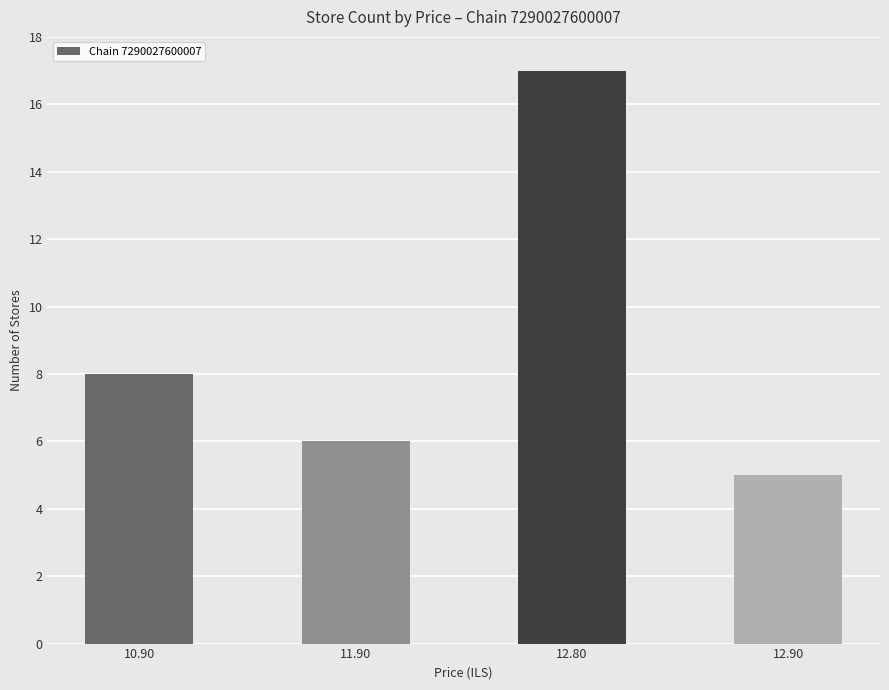

What position from the left is 12.90?

4